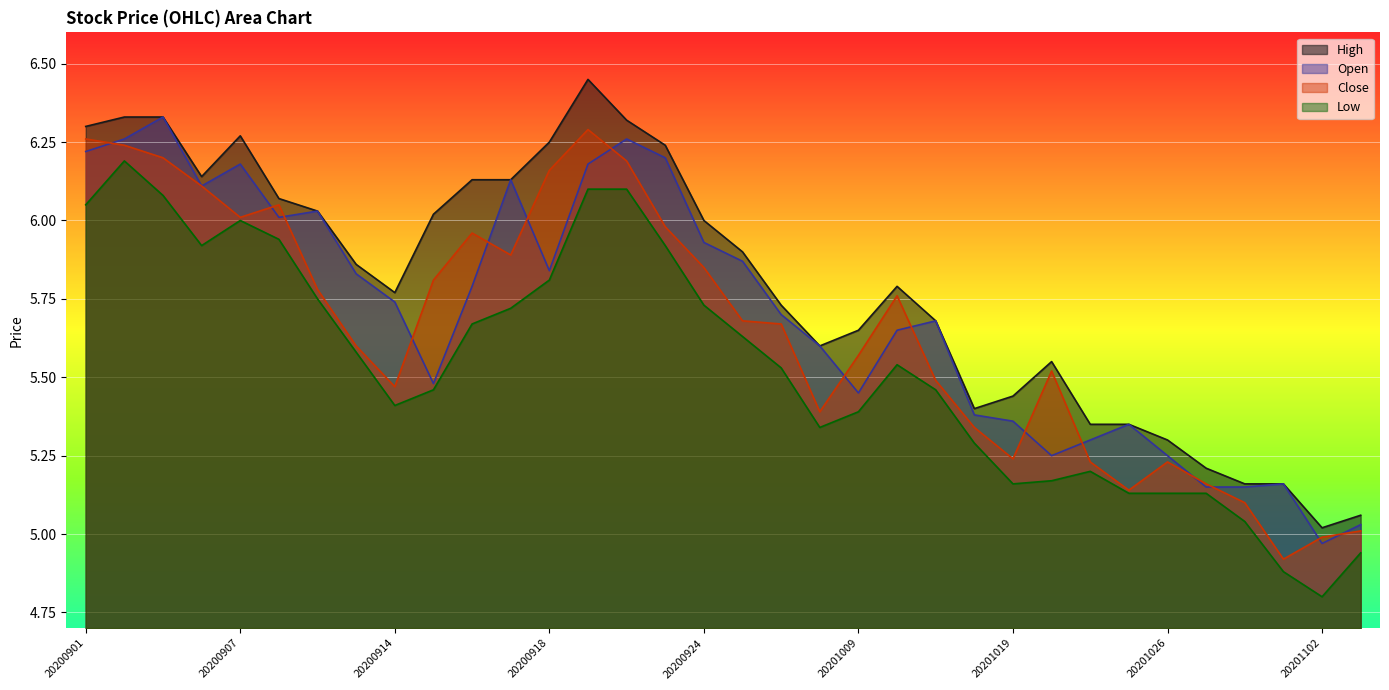

True or false: Low and Open intersect in this chart.

False